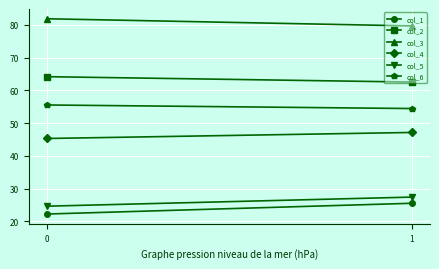

Read the col_1 value at 1.

25.6